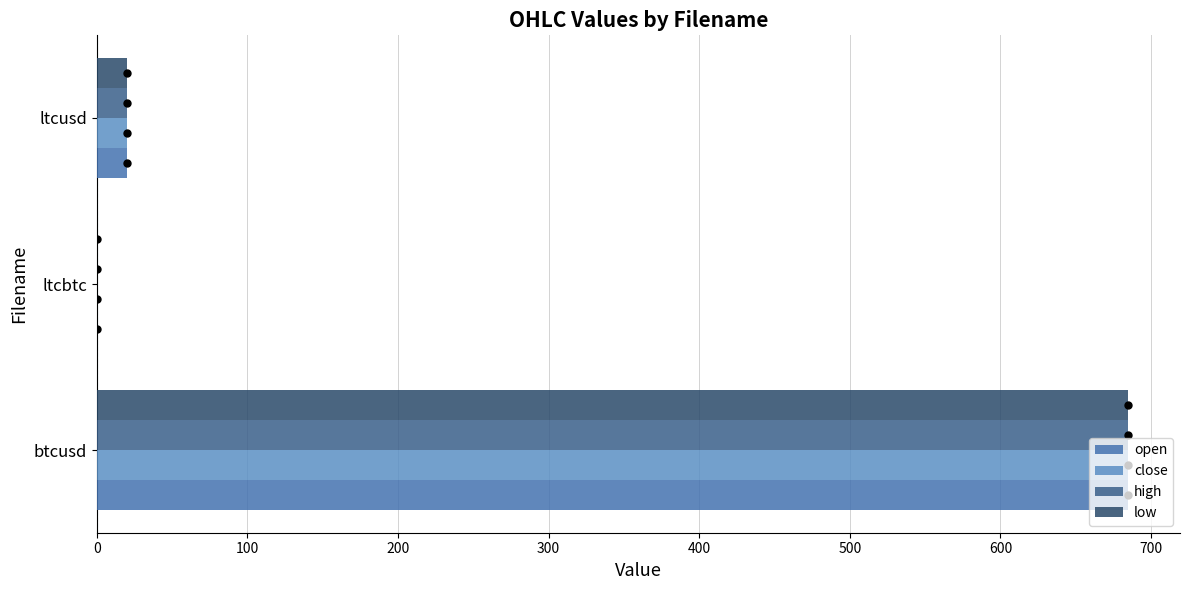

At which category is the sum across all series the highest?

btcusd